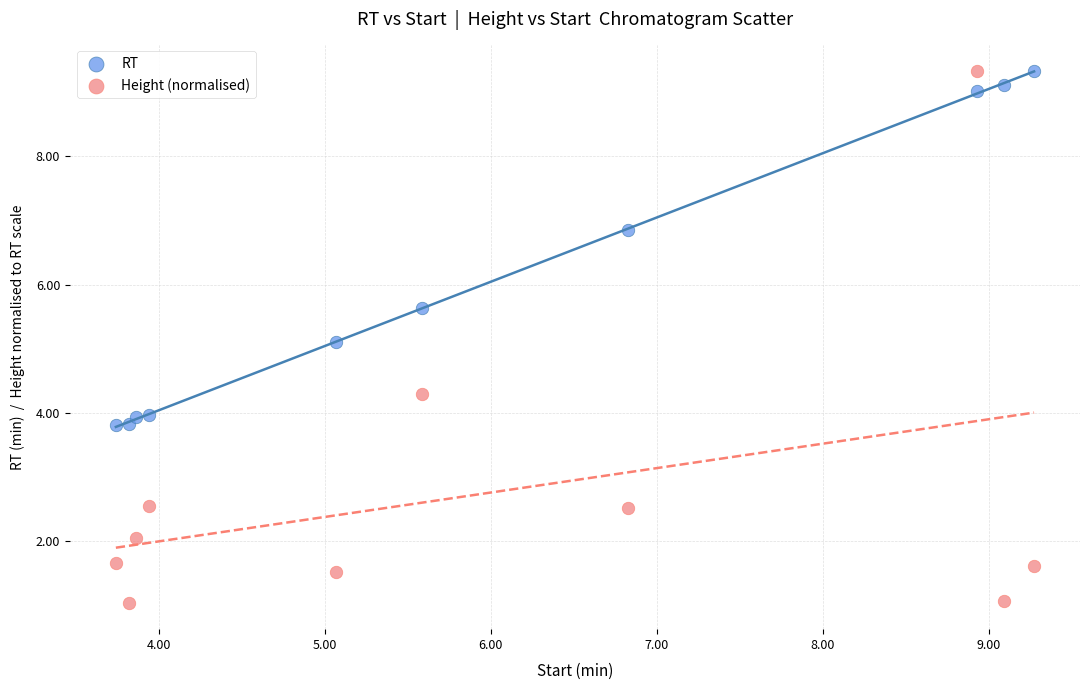

Which series reaches the minimum Y coordinate?

Height (normalised)